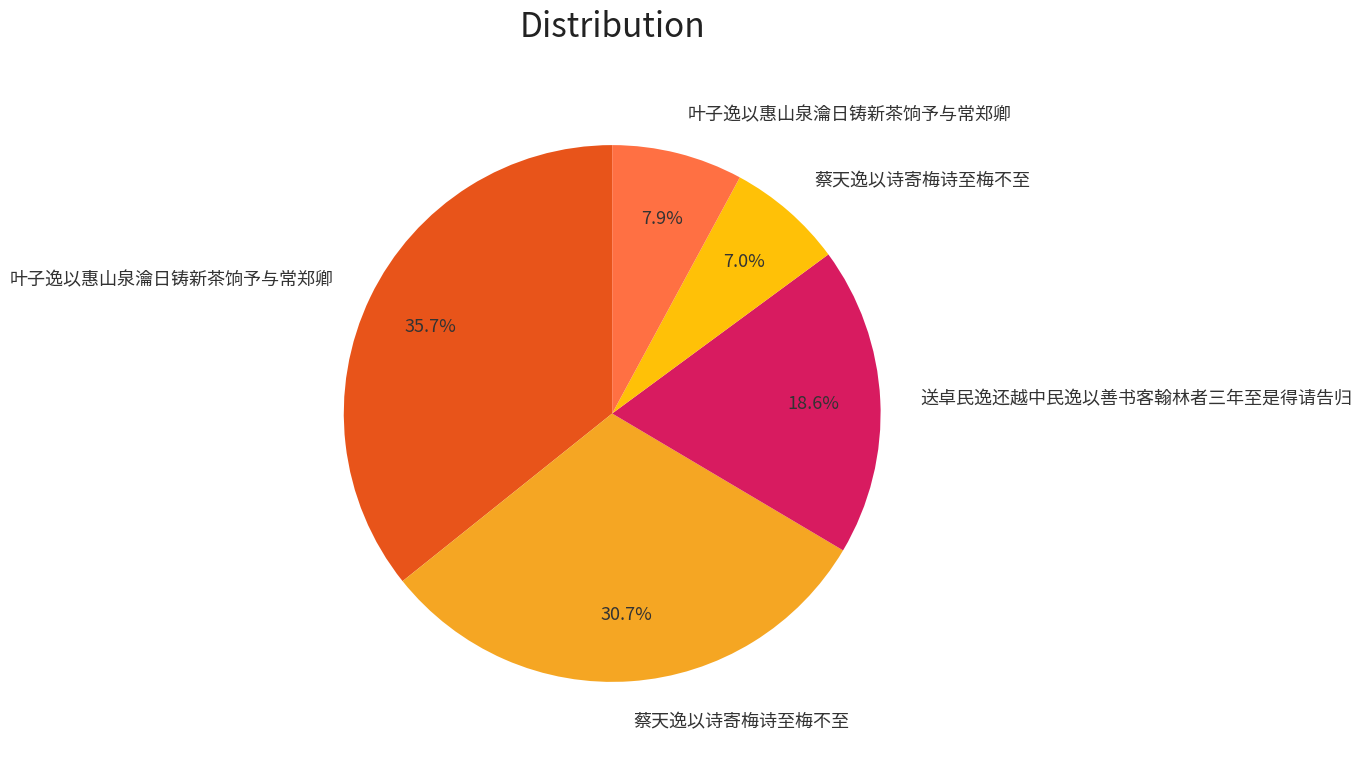

Does any single category account for the majority?

No